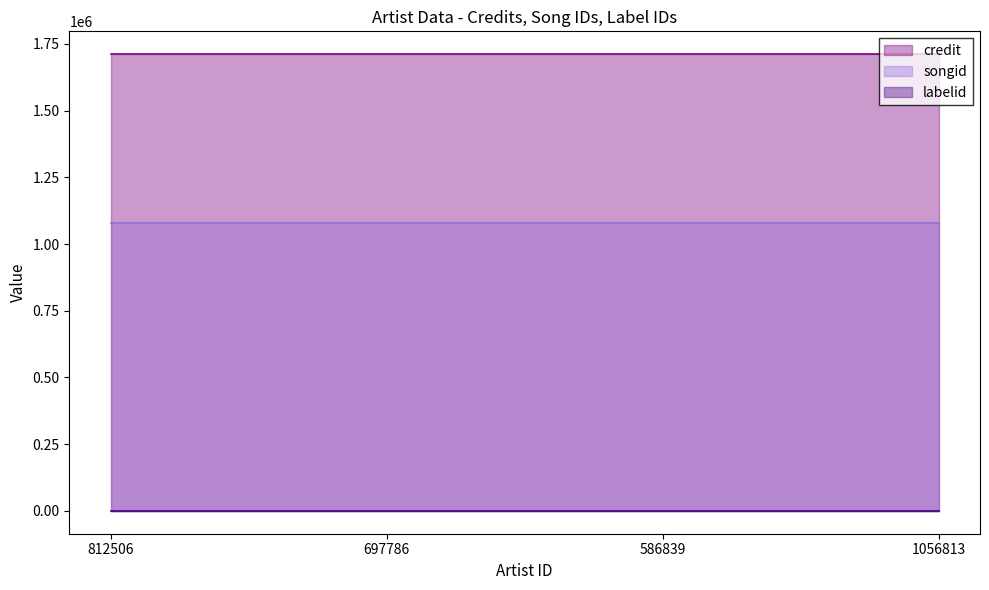

At how many categories does at least one series exceed 912126?

4